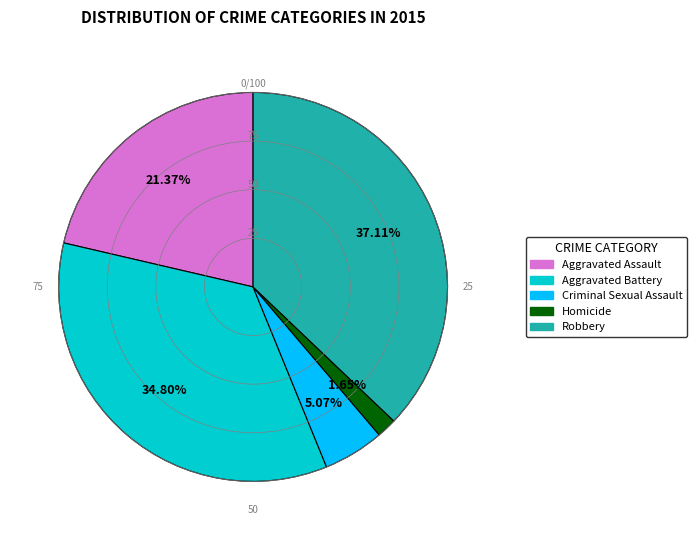

Approximately how many times larger is the value at Robbery compared to Homicide?

22.5